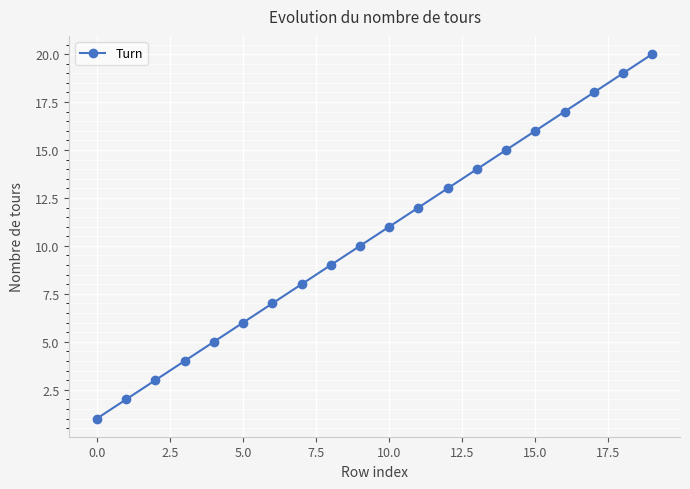

True or false: the data has more than 2 interior local peaks.

False